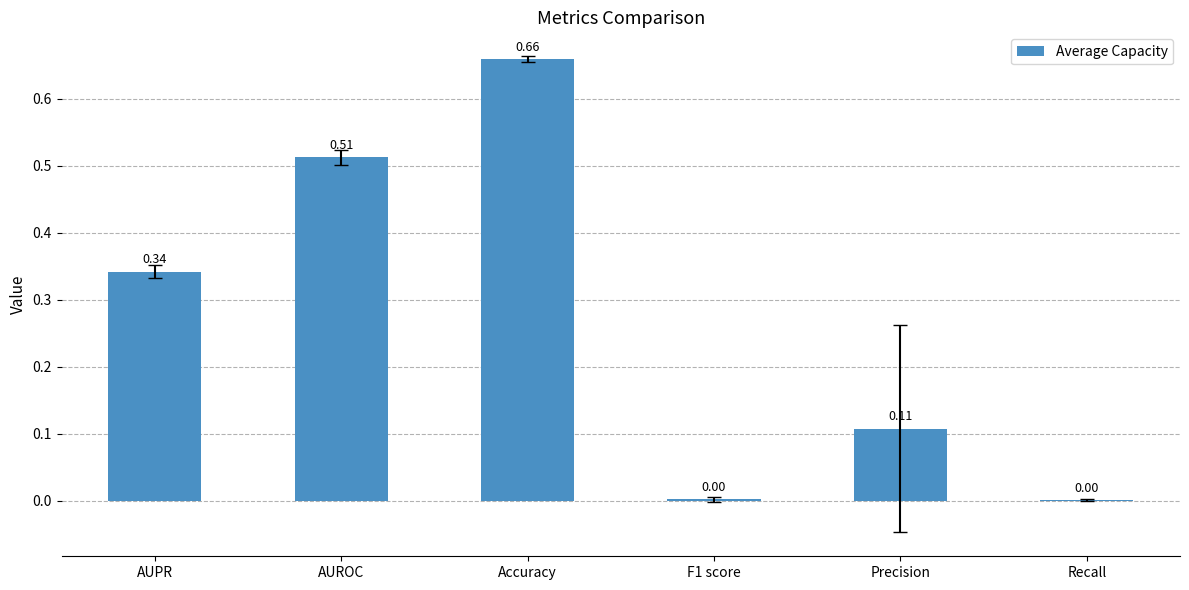

How many categories are shown in the chart?

6